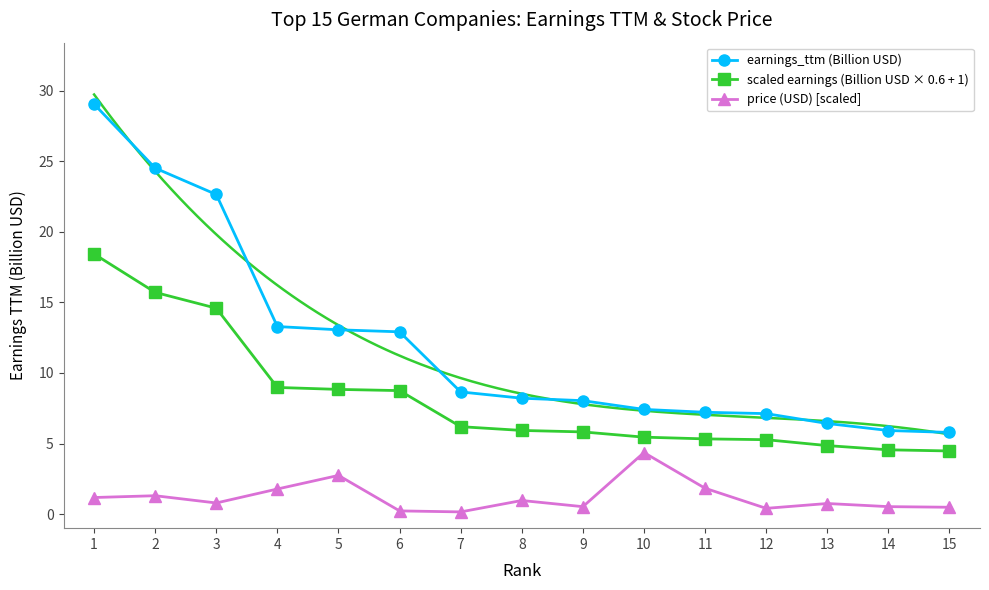

True or false: price (USD) [scaled] and earnings_ttm (Billion USD) intersect in this chart.

False